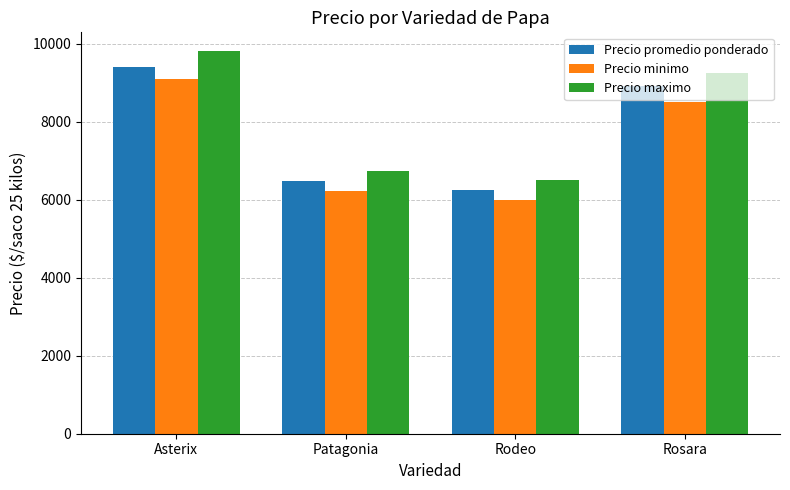

How many series are shown in this chart?

3